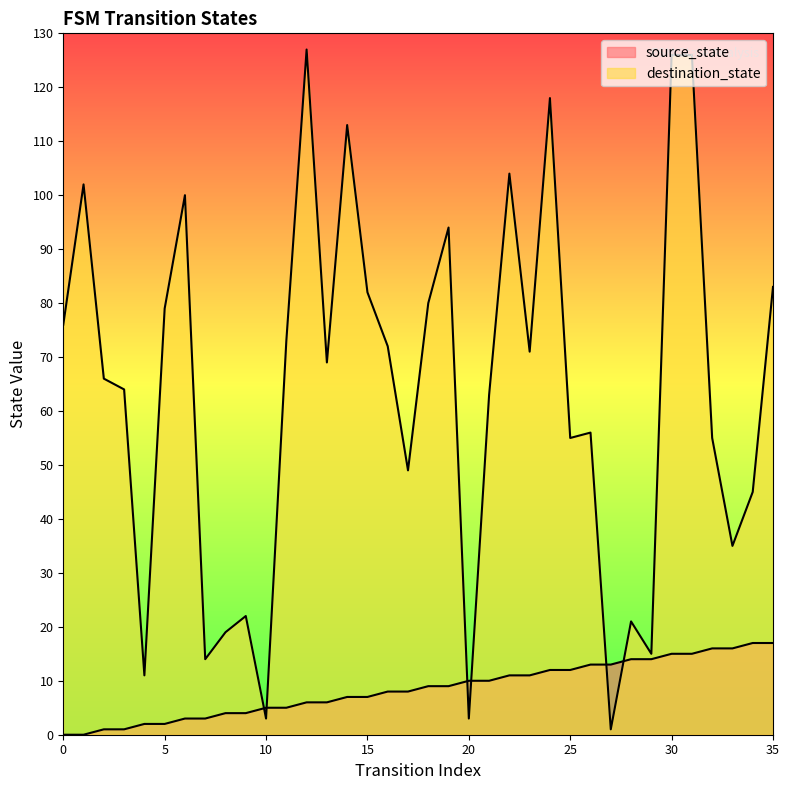

True or false: destination_state has a value of 127 at 12.

True